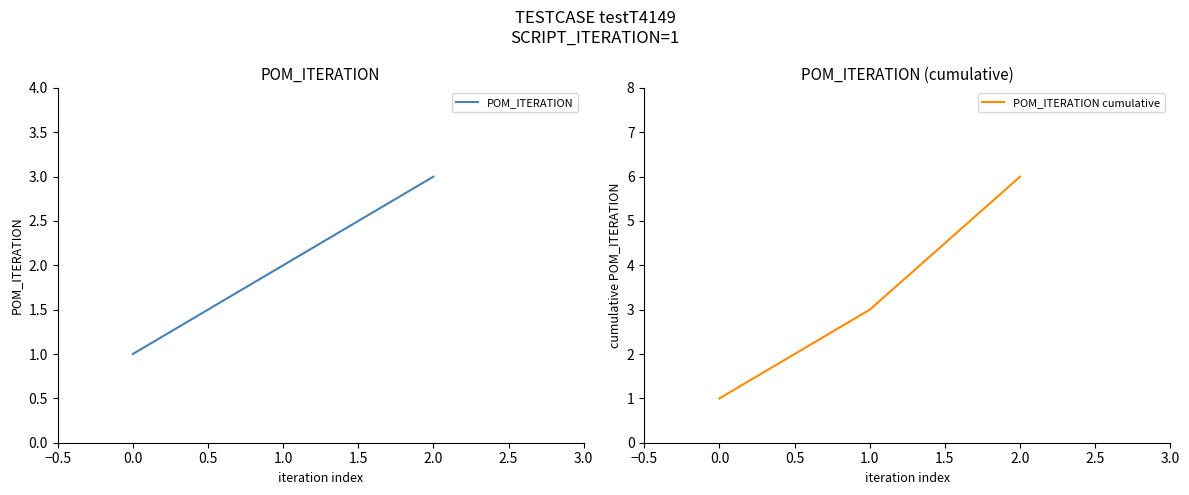

Count the POM_ITERATION values in the range 1 to 3.

3